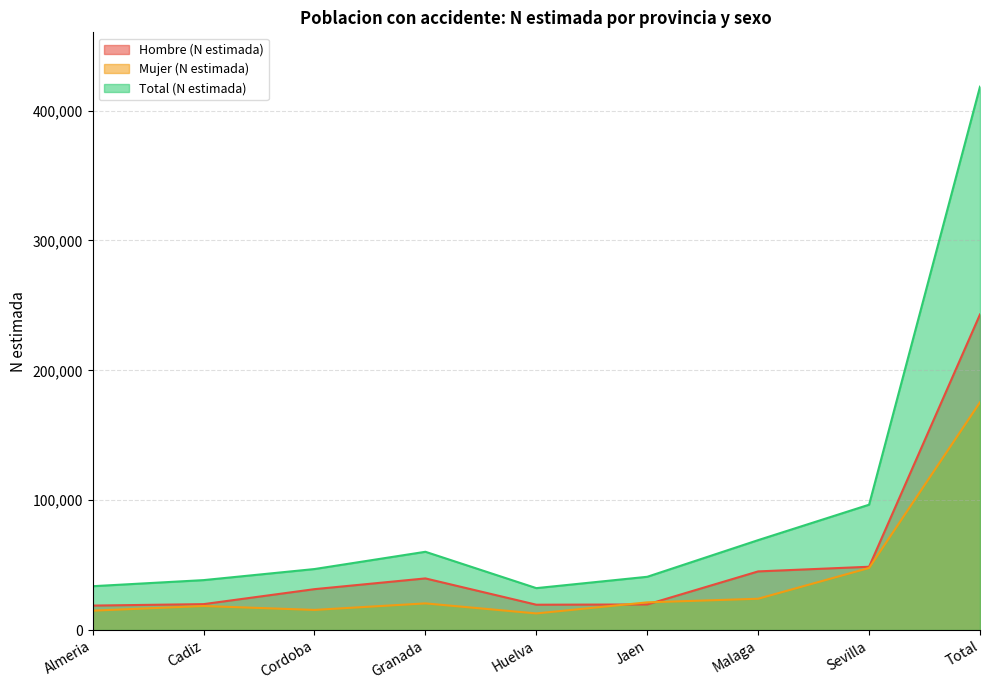

The value of Total (N estimada) at Sevilla is 129866. True or false?

False